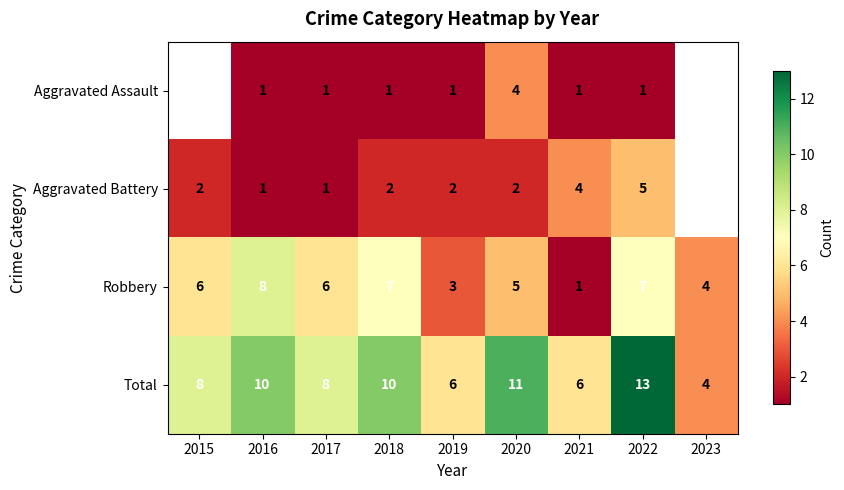

What is the difference between the second highest and minimum values in the Robbery series?

6